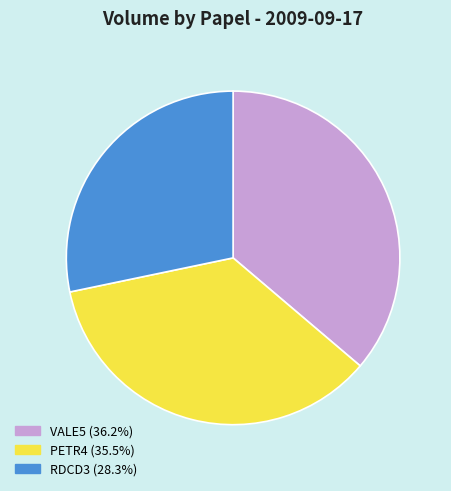

Which slice is the smallest?

RDCD3